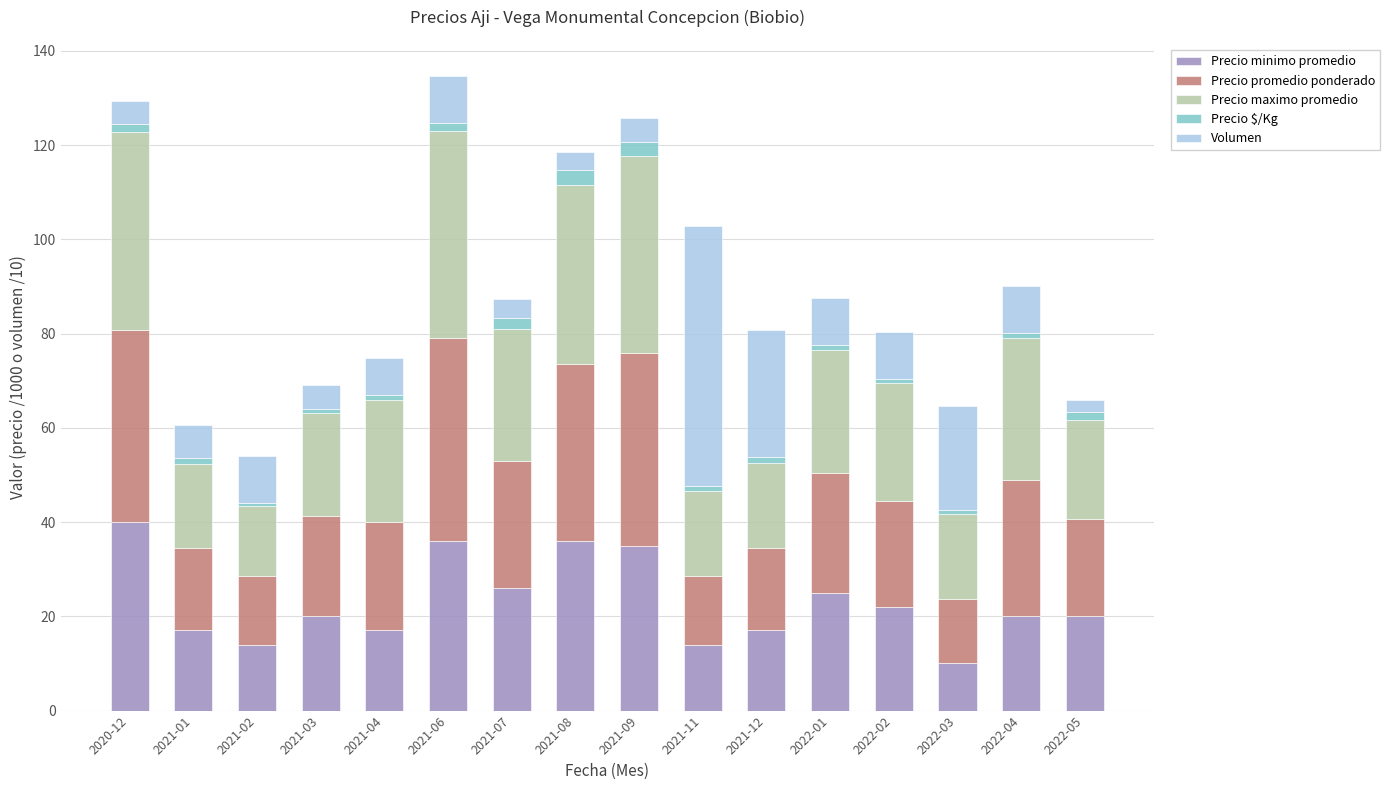

What are all the series names shown in the legend?

Precio minimo promedio, Precio promedio ponderado, Precio maximo promedio, Precio $/Kg, Volumen